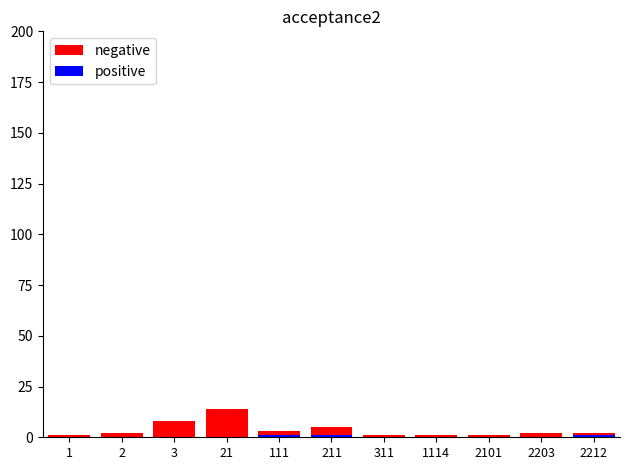

Reading left to right, list all the values displayed in this chart.

negative: 1=1	2=2	3=8	21=14	111=3	211=5	311=1	1114=1	2101=1	2203=2	2212=2
positive: 1=0	2=0	3=0	21=0	111=1	211=1	311=0	1114=0	2101=0	2203=0	2212=1